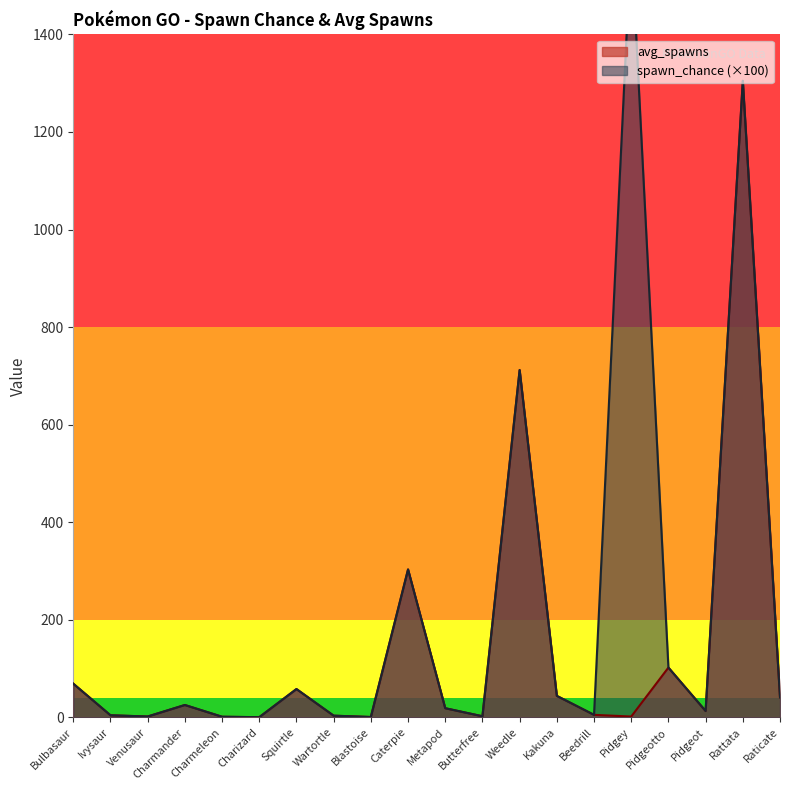

Read the spawn_chance value at Venusaur.

1.7